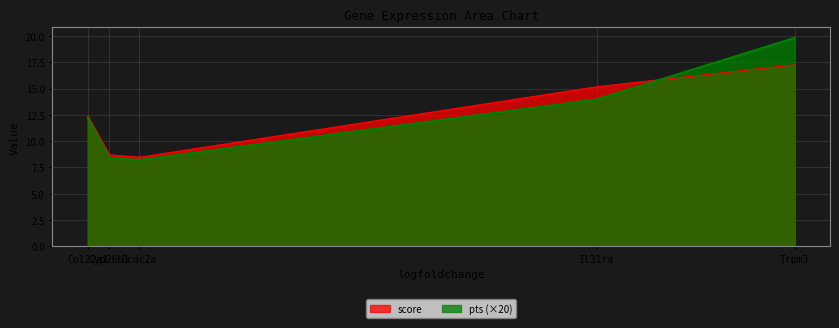

What is the highest value of the pts (×20) series?

19.8